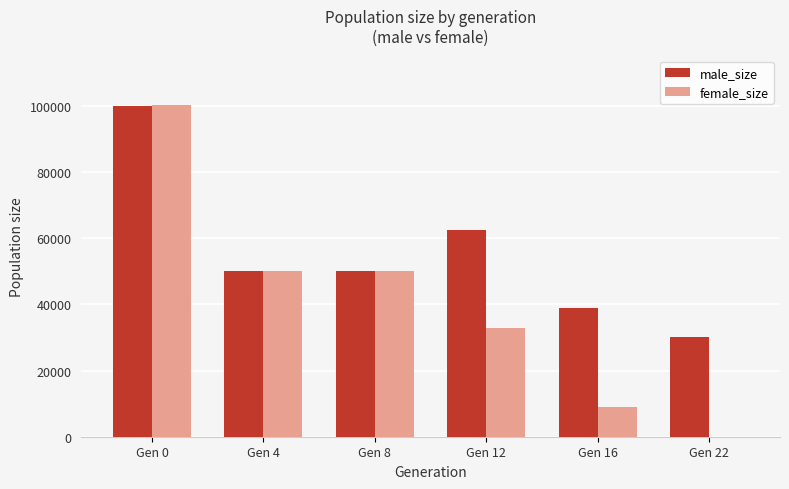

What is the sum of the female_size values at Gen 4 and Gen 12?

82835